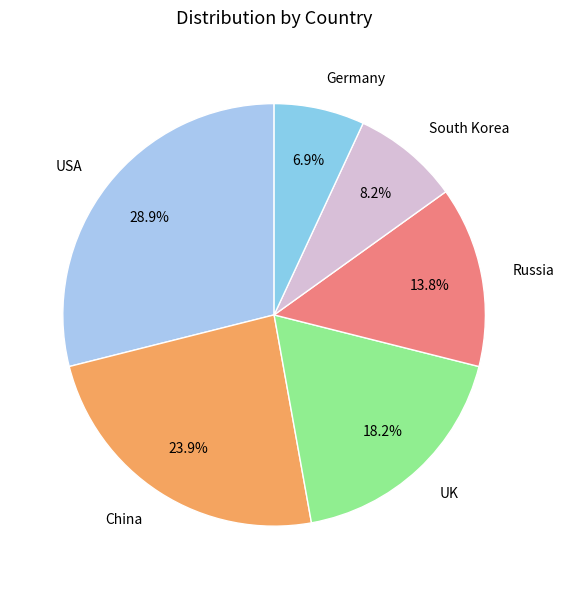

Count the number of slices in the pie.

6